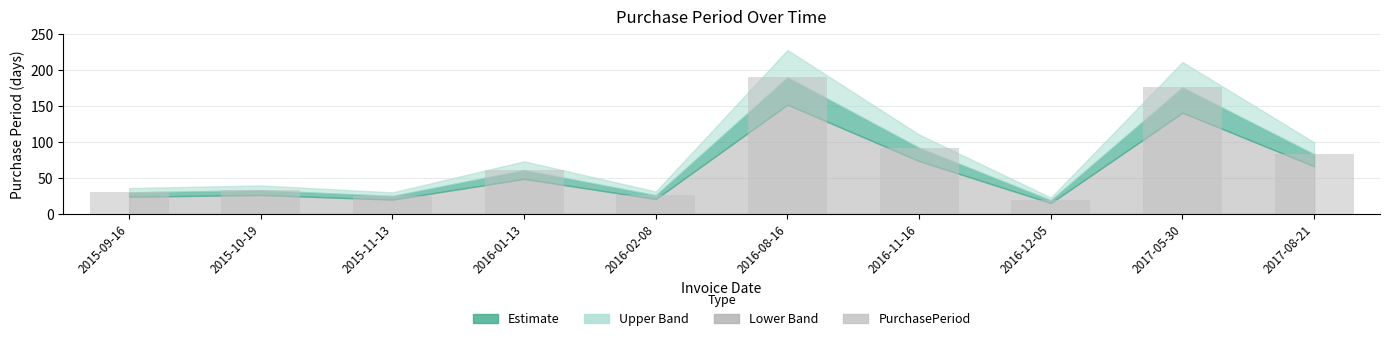

Are the bars grouped side by side (vs. stacked)?

No